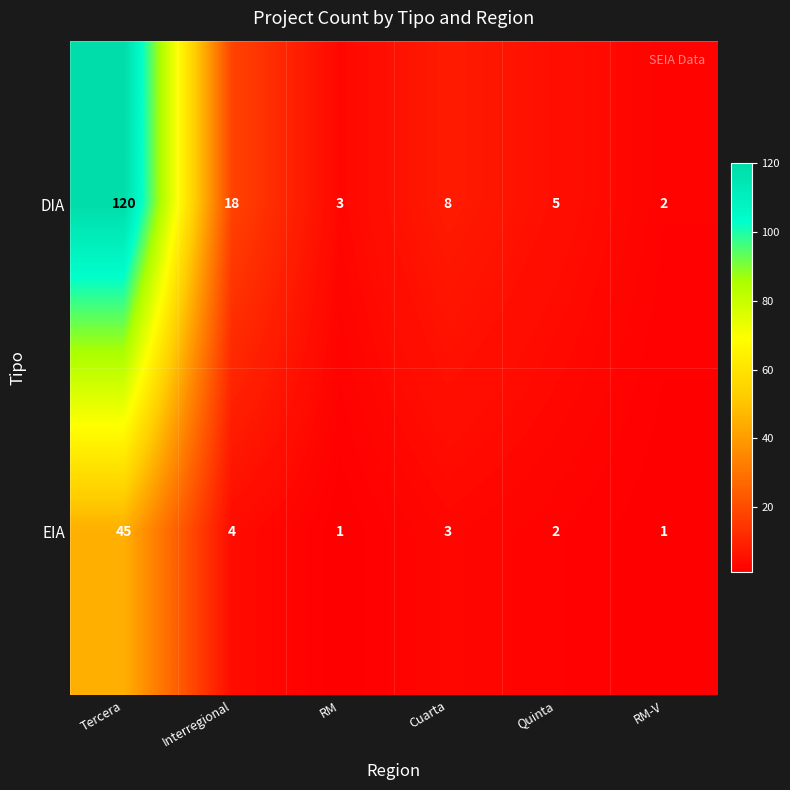

At which label does DIA first exceed 8?

Tercera